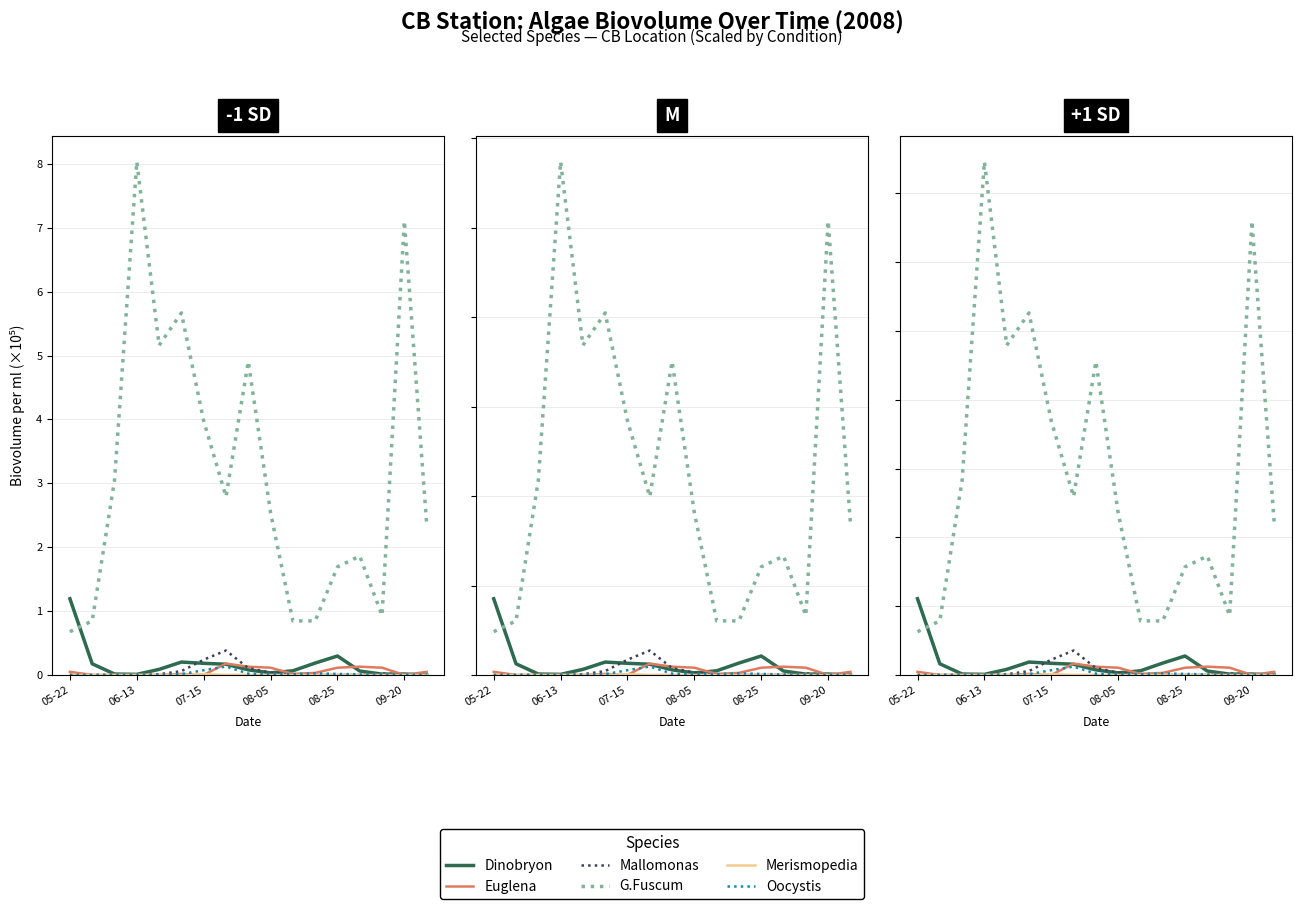

How many lines are shown in the chart?

6